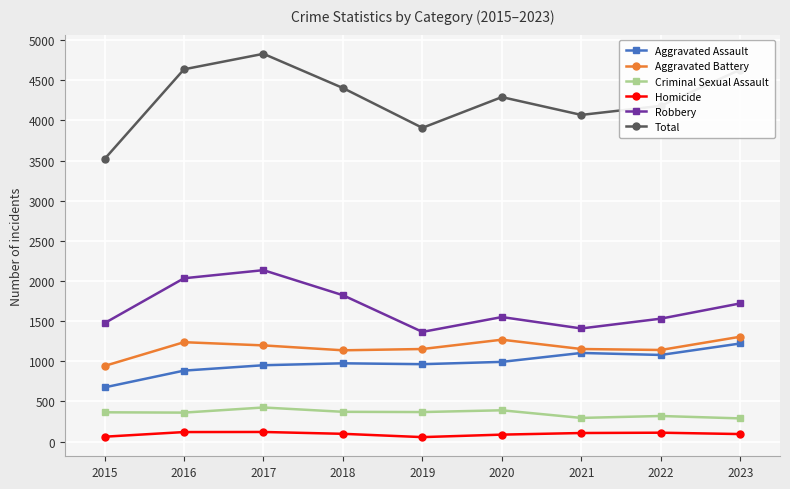

At 2015, list the series in order from largest to smallest.

Total, Robbery, Aggravated Battery, Aggravated Assault, Criminal Sexual Assault, Homicide